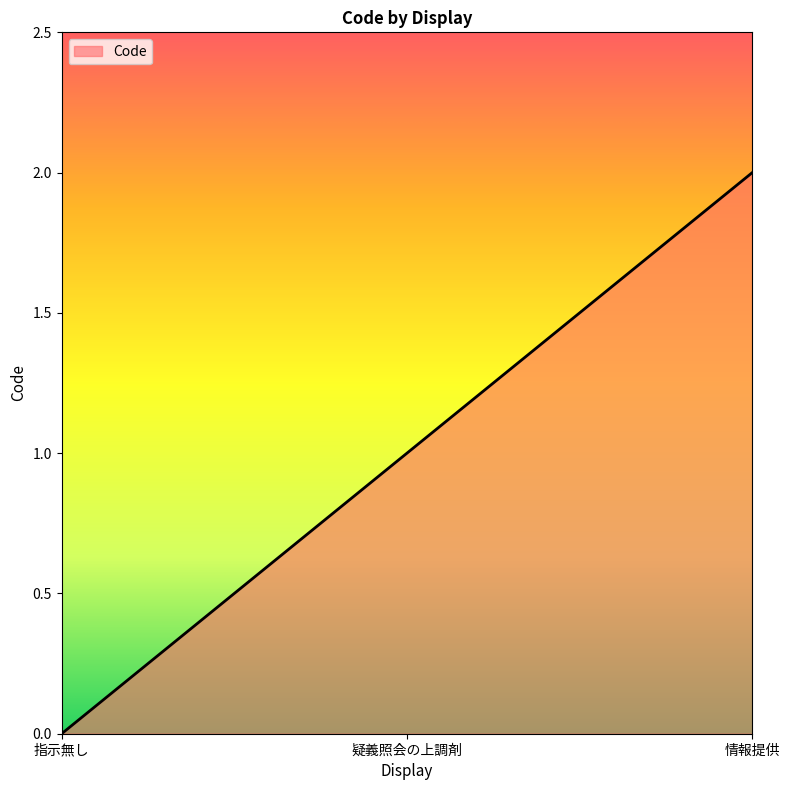

List the labels in order of value, largest first.

情報提供, 疑義照会の上調剤, 指示無し